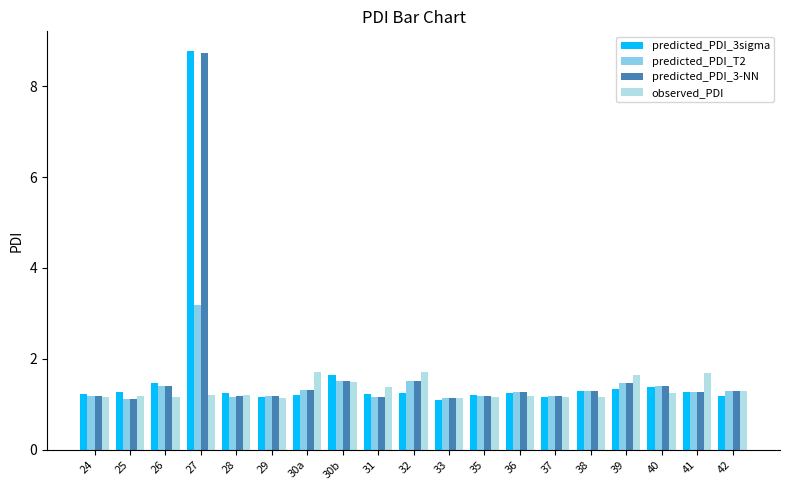

What is the greatest value displayed?

8.8